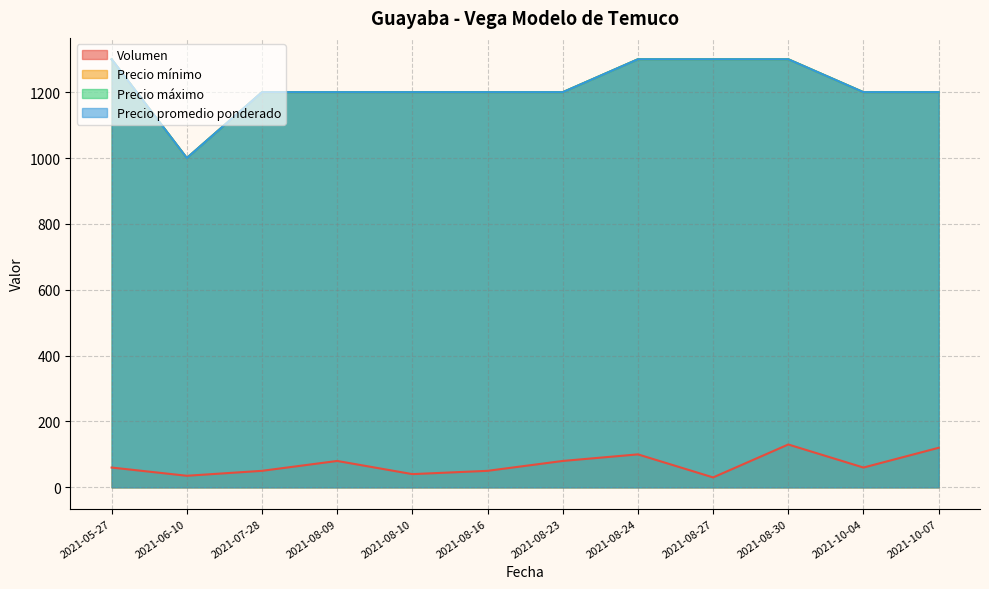

Rank the categories by Volumen value from lowest to highest.

2021-08-27, 2021-06-10, 2021-08-10, 2021-07-28, 2021-08-16, 2021-05-27, 2021-10-04, 2021-08-09, 2021-08-23, 2021-08-24, 2021-10-07, 2021-08-30